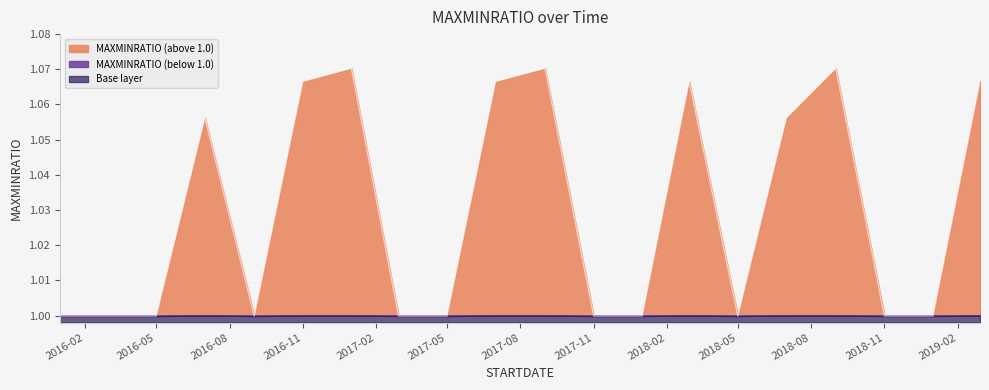

What is the value of the 8th point from the left?

1.0